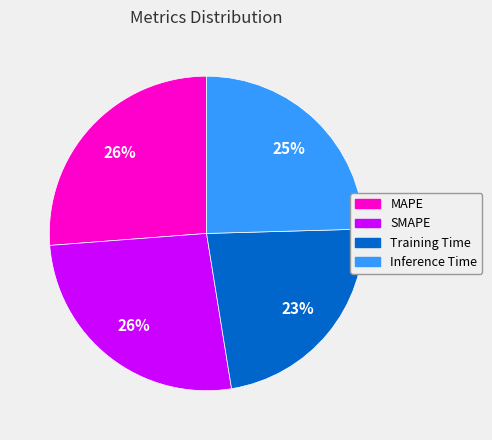

How many segments does this pie chart have?

4